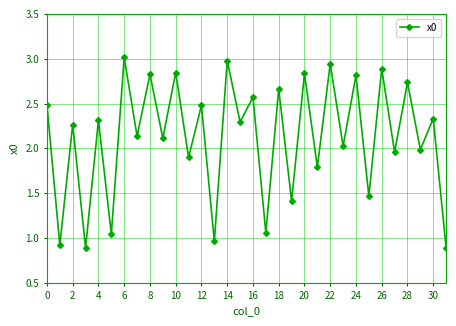

What is the sum of all values?

67.8